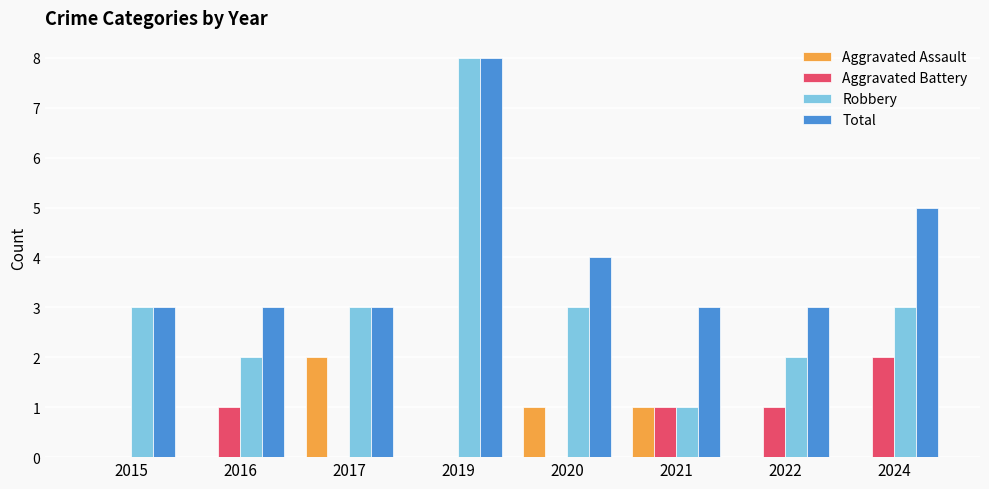

Is it true that Aggravated Battery equals 1 at 2017?

False